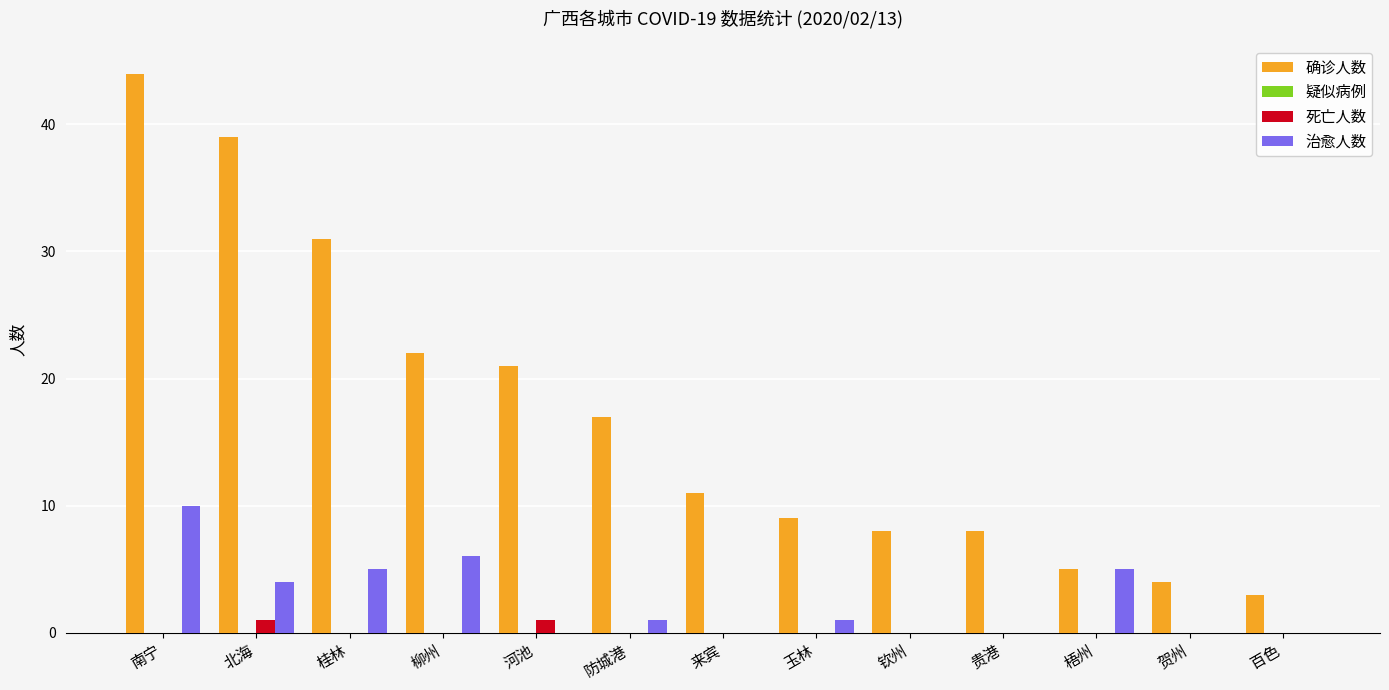

Does the chart contain stacked bars?

No